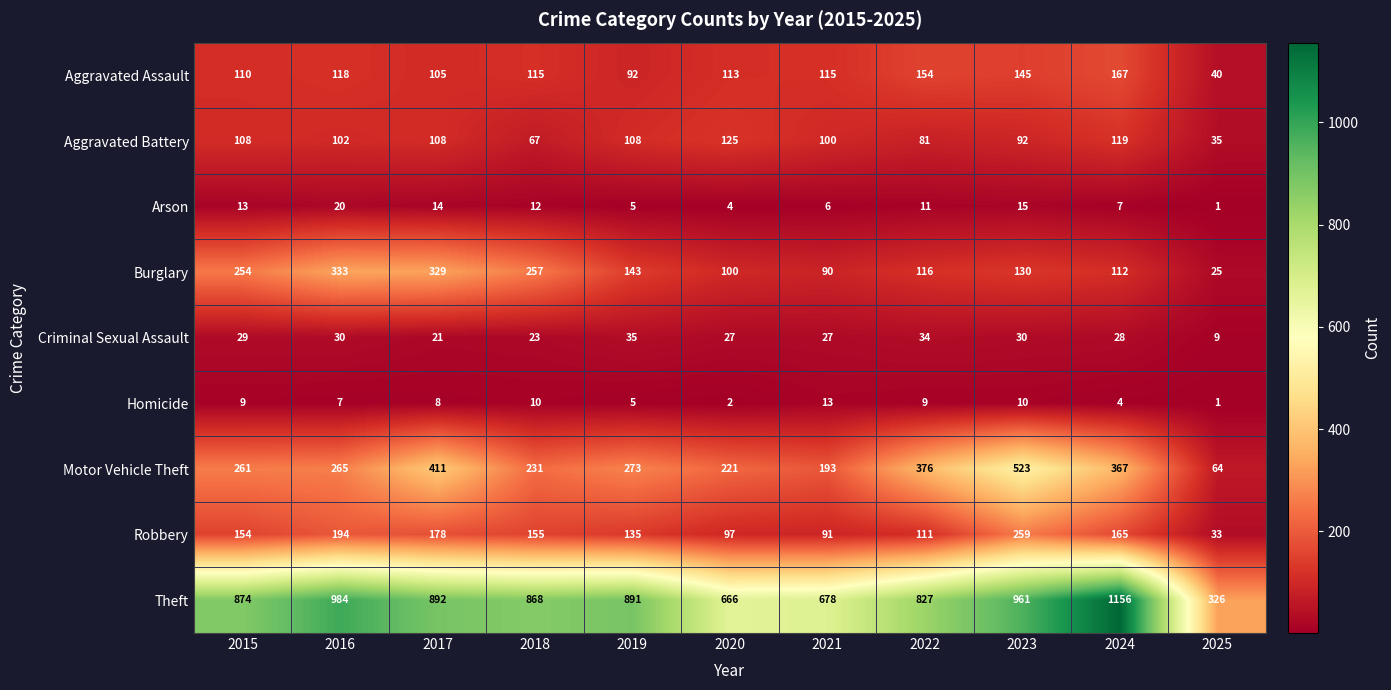

The value of Aggravated Assault at 2020 is 29. True or false?

False